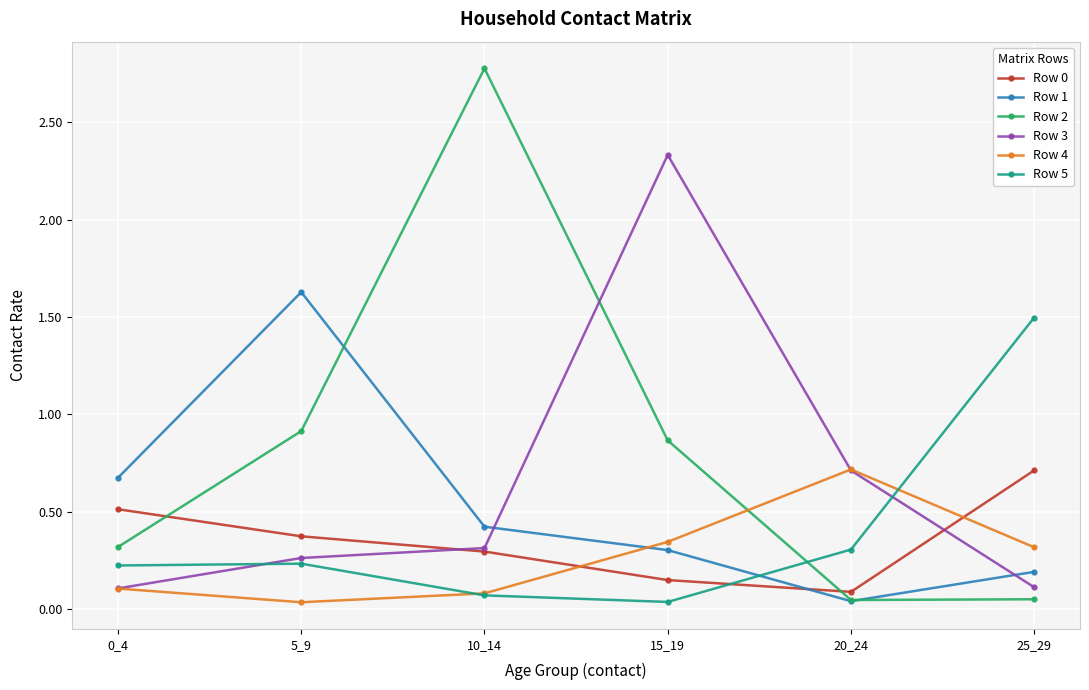

True or false: Row 2 has a value of 0.2 at 0_4.

False